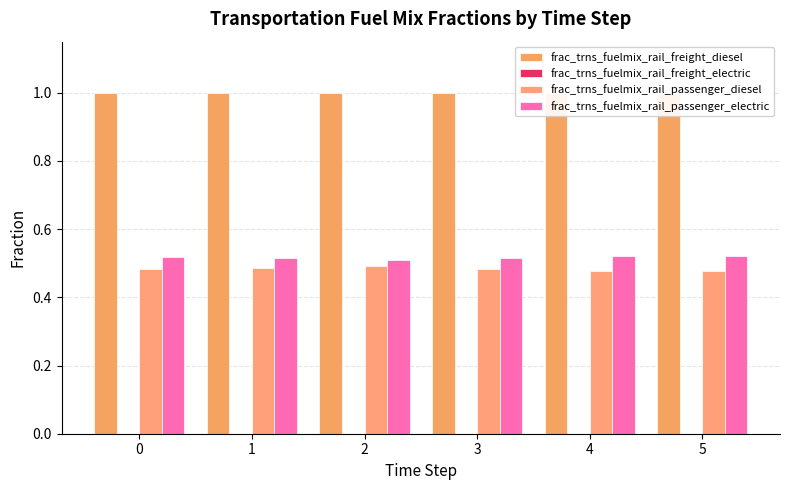

Reading left to right, list all the values displayed in this chart.

frac_trns_fuelmix_rail_freight_diesel: 1.0	1.0	1.0	1.0	1.0	1.0
frac_trns_fuelmix_rail_freight_electric: 0.0	0.0	0.0	0.0	0.0	0.0
frac_trns_fuelmix_rail_passenger_diesel: 0.5	0.5	0.5	0.5	0.5	0.5
frac_trns_fuelmix_rail_passenger_electric: 0.5	0.5	0.5	0.5	0.5	0.5